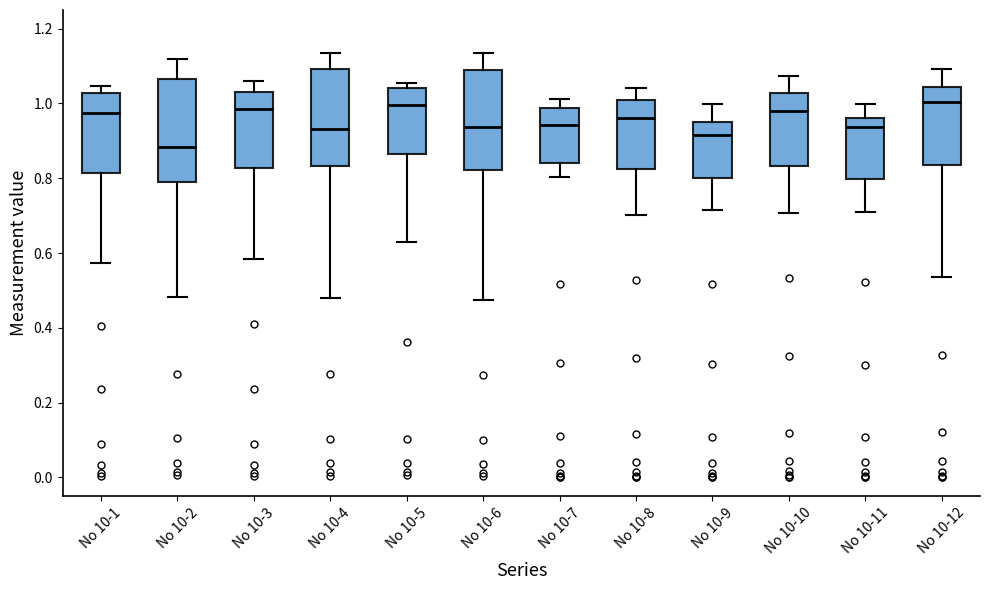

Which box's median line is the lowest?

No 10-2